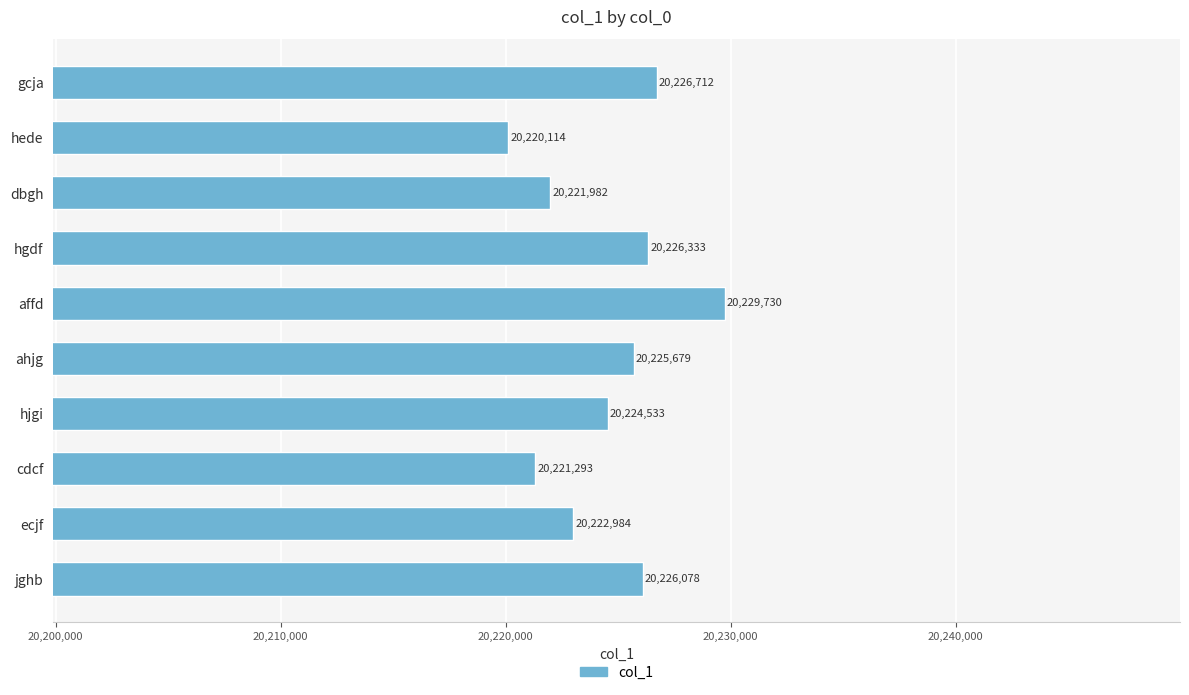

What is the average value?

20224544